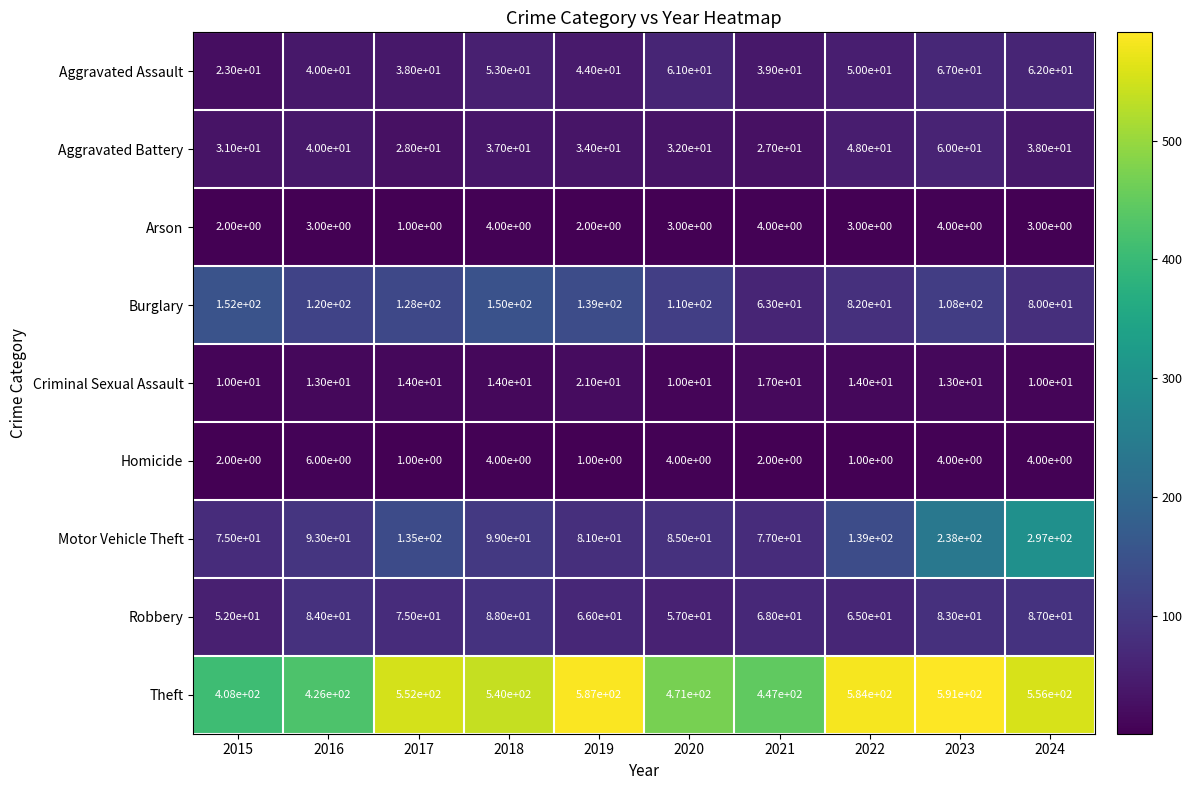

What is the sum of all Robbery values?

725